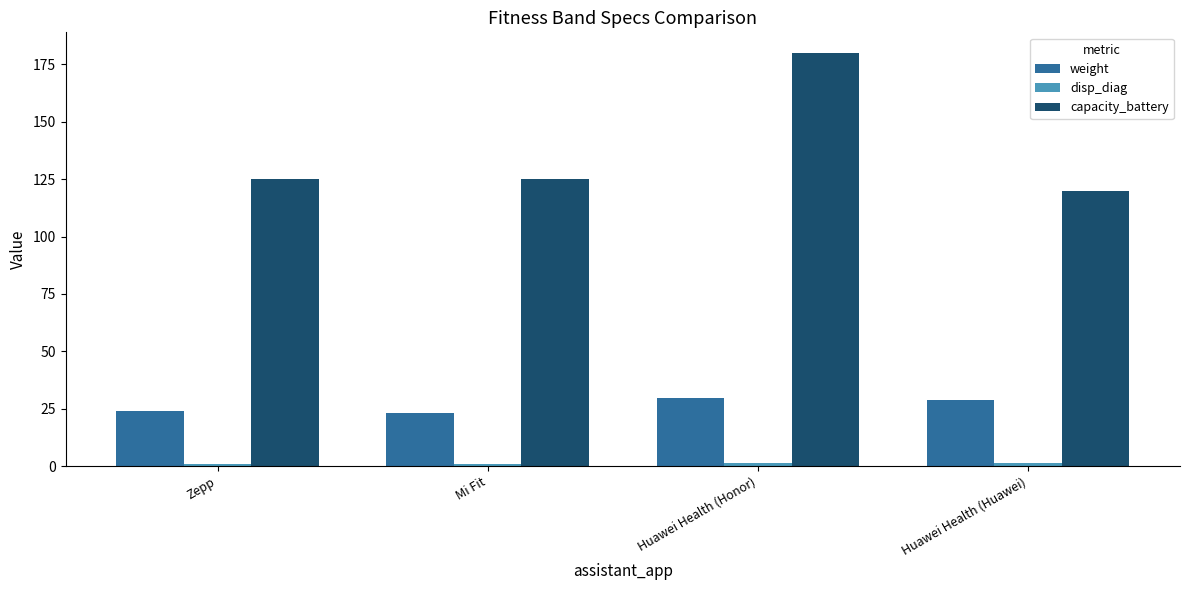

What is the minimum value for capacity_battery?

120.0